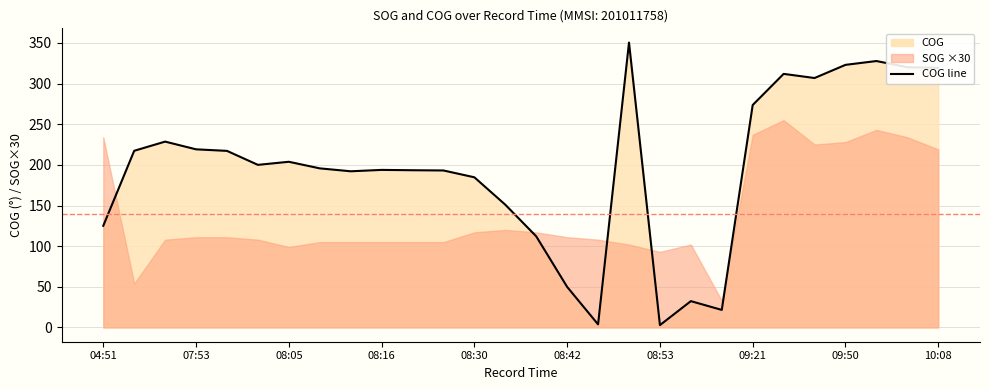

Count the number of values greater than 200.

13